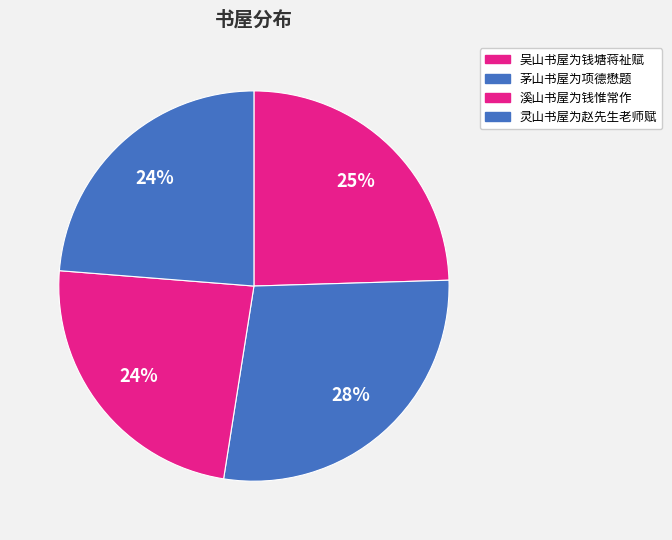

How many slices are in this pie chart?

4